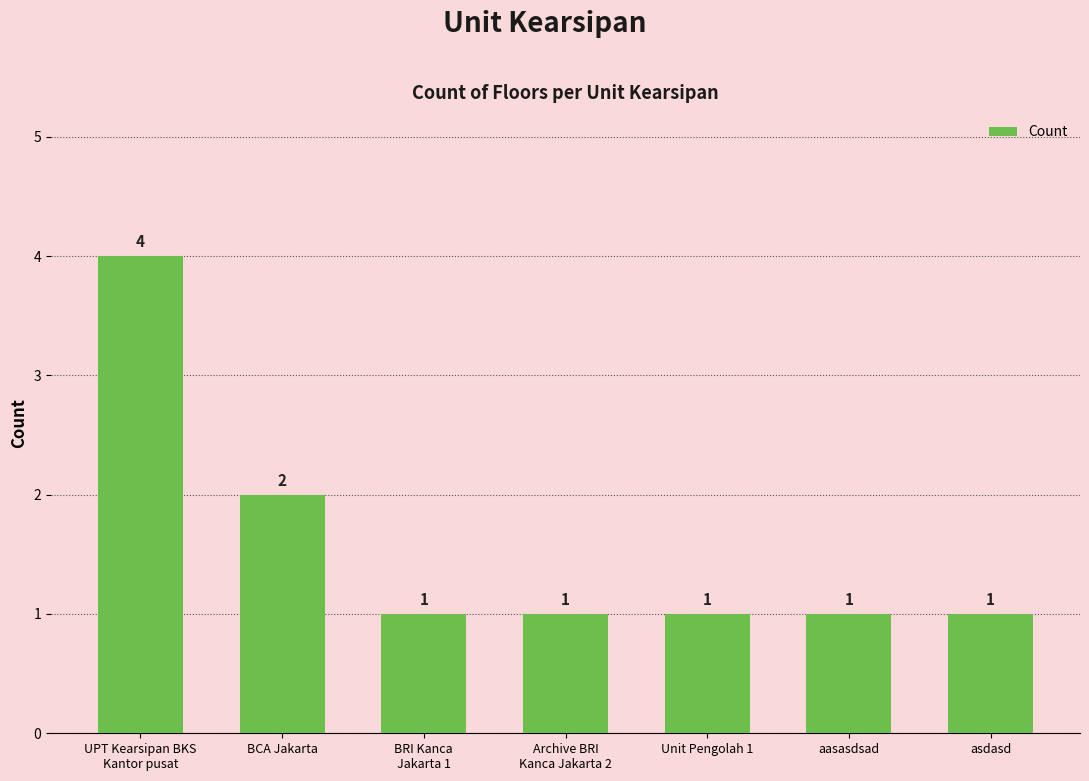

True or false: the data shows 0 at asdasd.

False